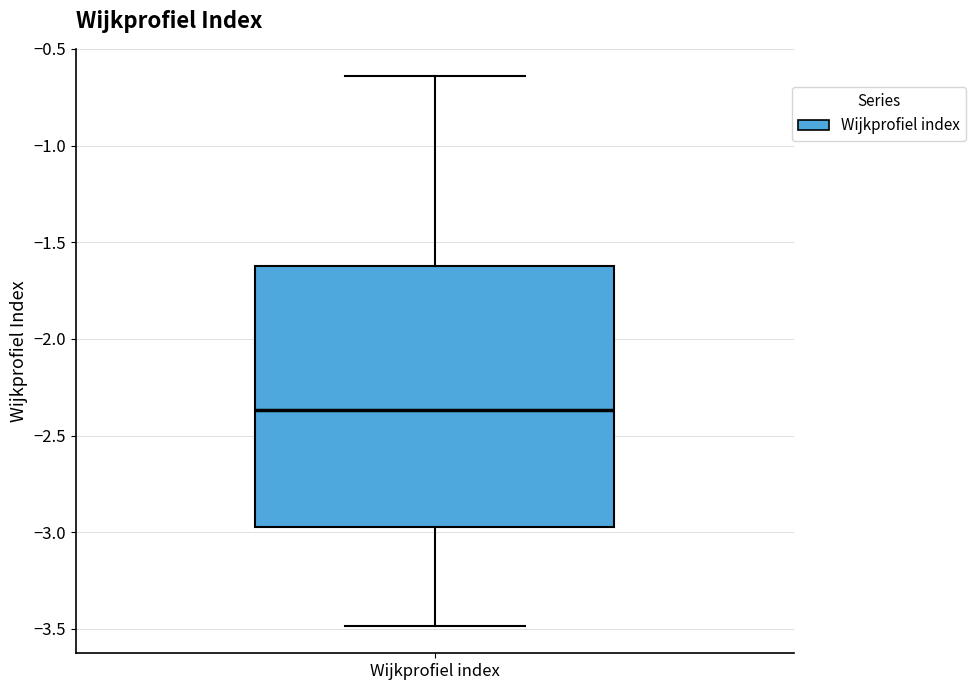

Read this box plot against the y-axis: the position of the median line, the range covered by the box, and the ends of both whiskers. The values are not printed on the chart, so give them approximately, as read against the axis.

median -2.35, box -2.95 to -1.60, whiskers -3.50 to -0.65